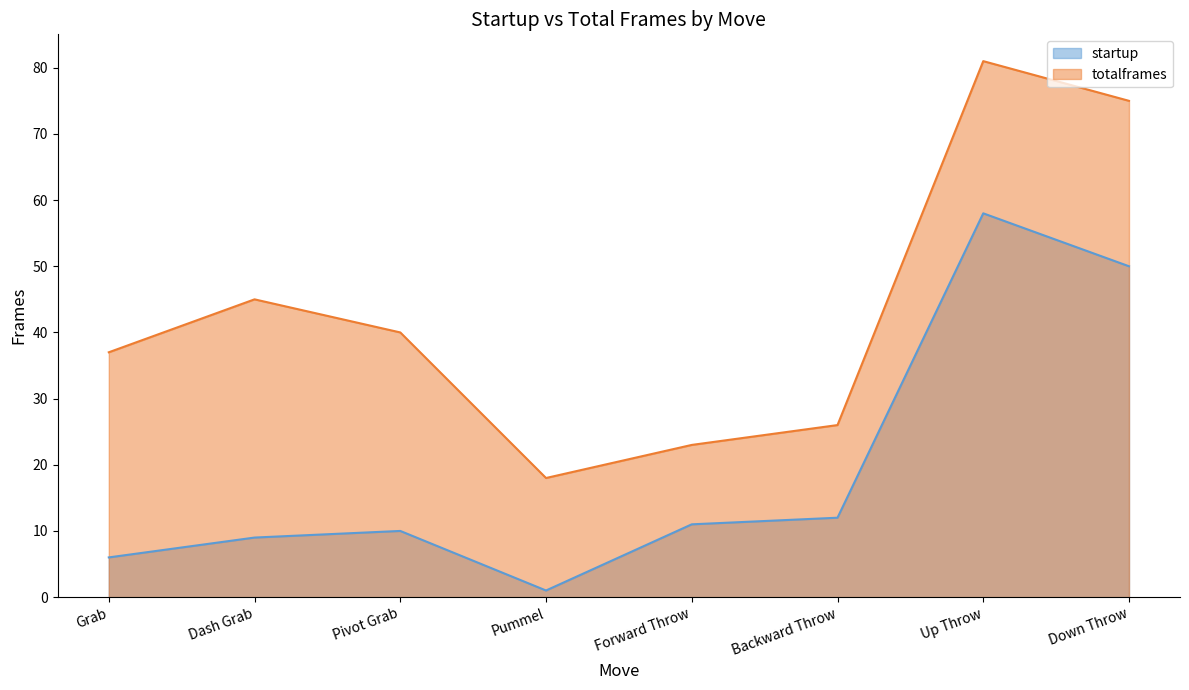

The value of totalframes at Dash Grab is 70. True or false?

False